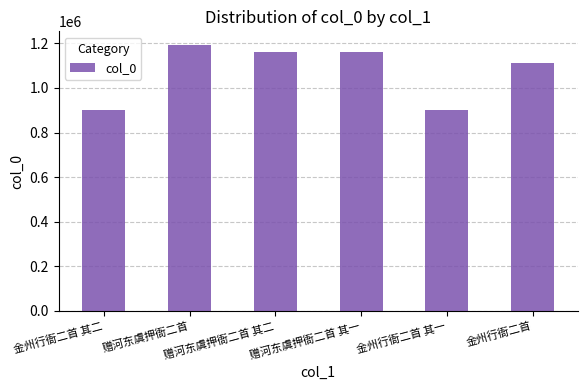

What is the label of the 3rd bar from the left?

赠河东虞押衙二首 其二